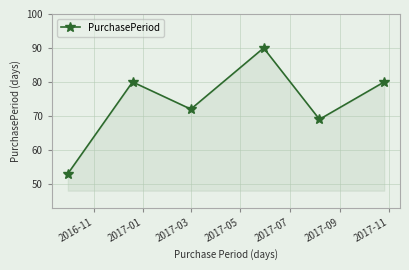

How many interior local valleys (lower than both neighbors) does the data have?

2